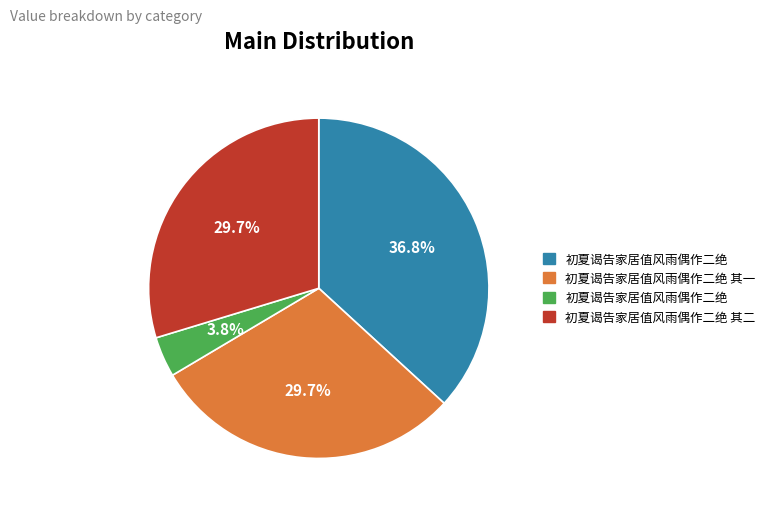

Does any single category account for the majority?

No